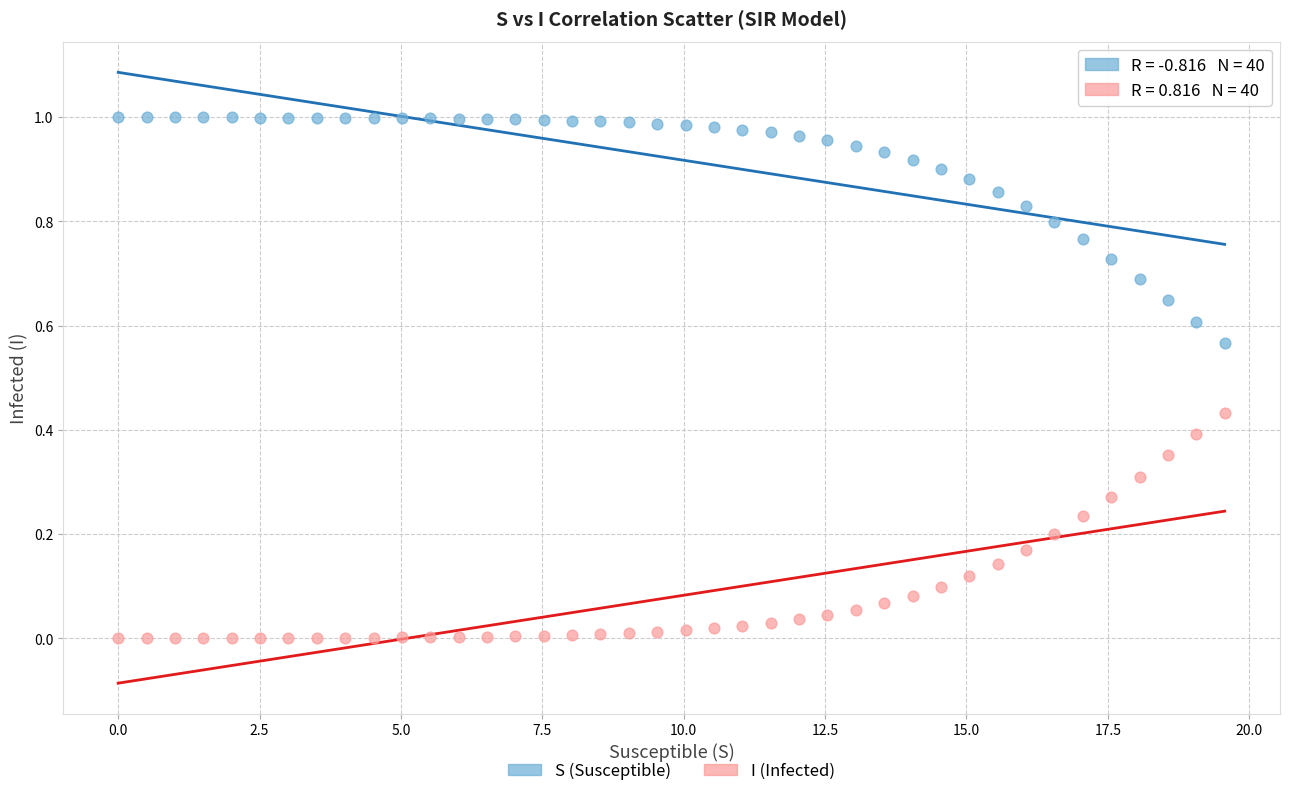

What are all the series names shown in the legend?

S (Susceptible), I (Infected)